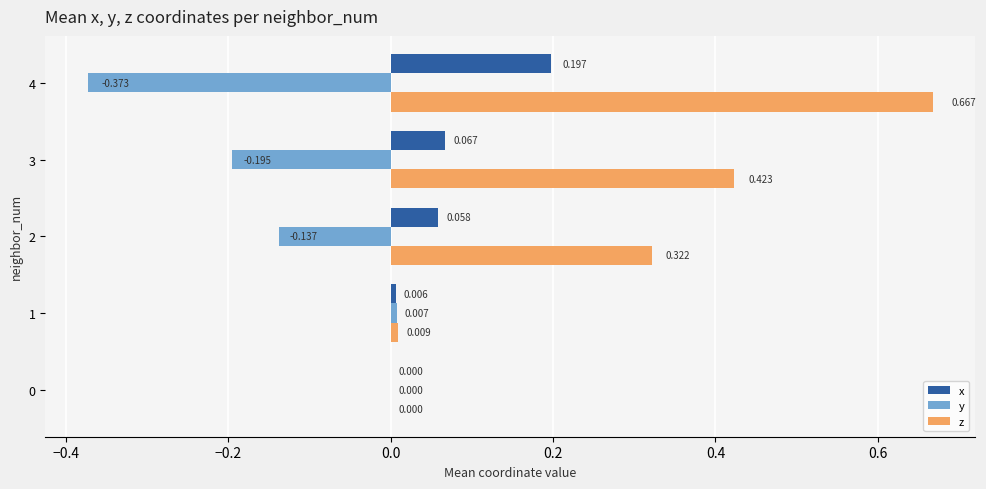

Is the value of y at 0 greater than the value of z at 1?

No